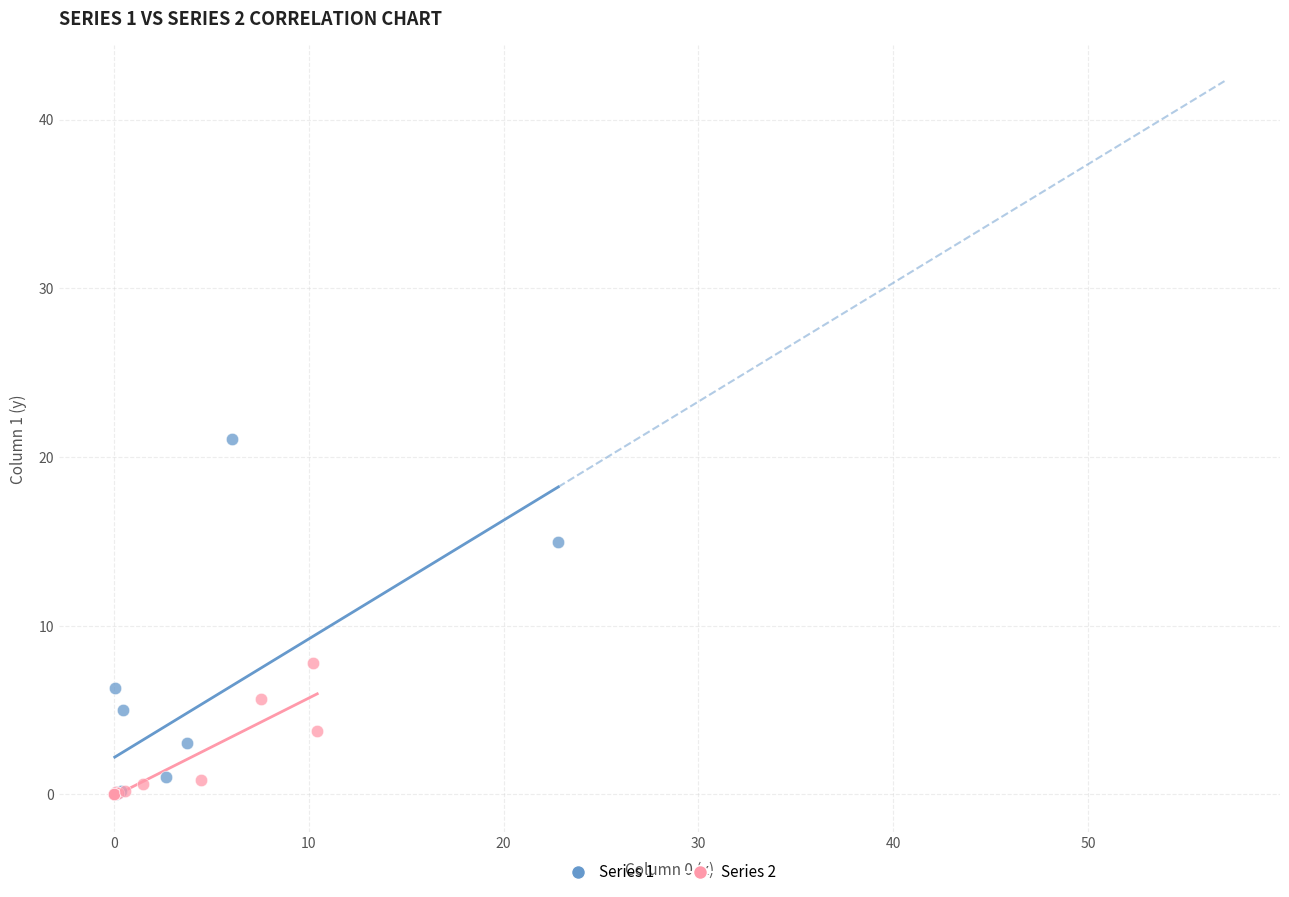

What are all the series names shown in the legend?

Series 1, Series 2